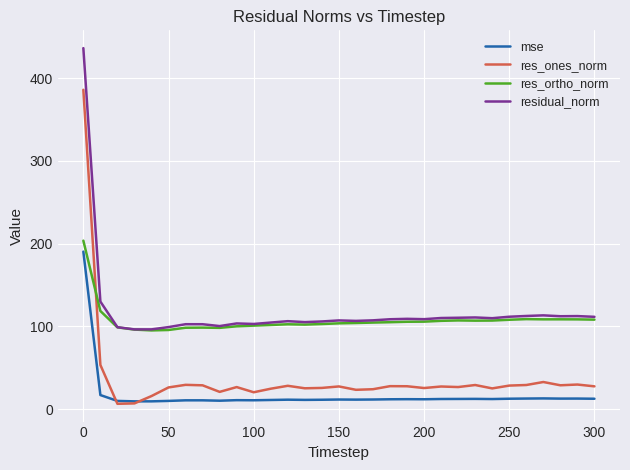

Which series has the widest spread of values?

res_ones_norm